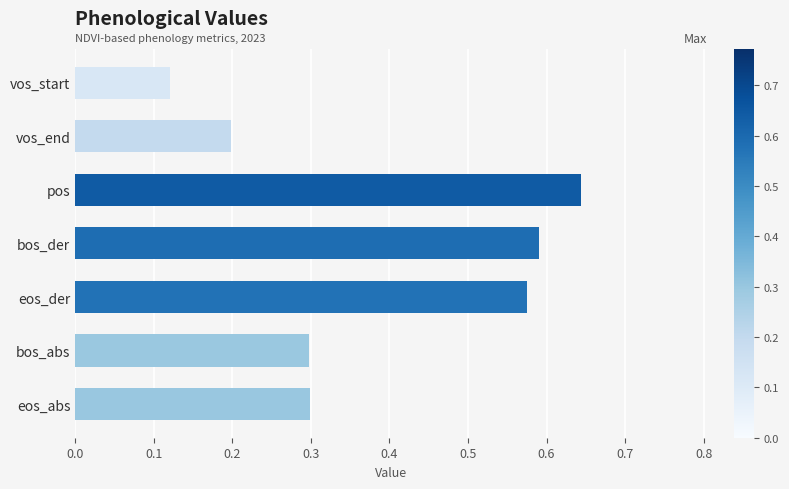

What is the change in value from vos_start to vos_end?

+0.1